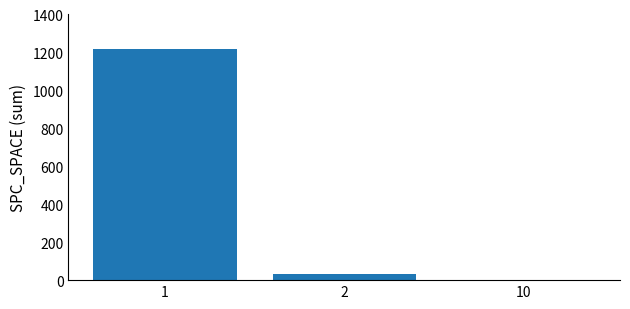

What is the maximum value shown in the chart?

1220